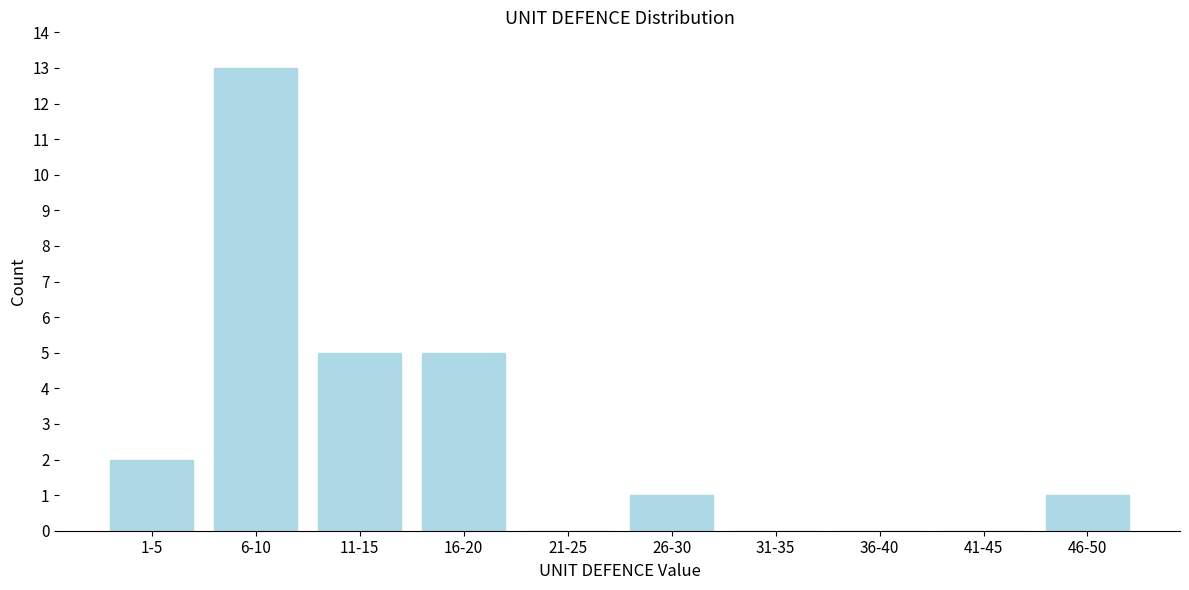

Reading left to right, what are all the values shown in this chart?

1-5=2	6-10=13	11-15=5	16-20=5	21-25=0	26-30=1	31-35=0	36-40=0	41-45=0	46-50=1